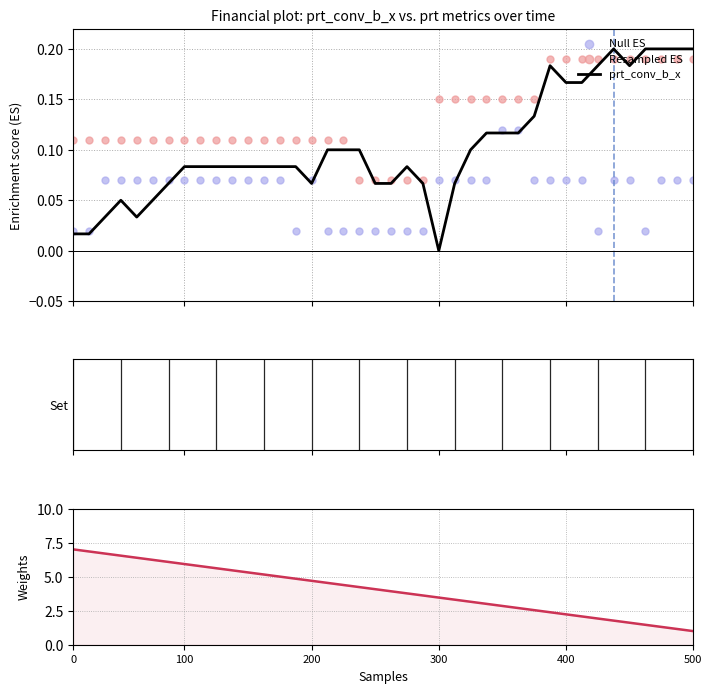

Is the value of Null ES at 6 greater than the value of prt_conv_b_x at 30?

No